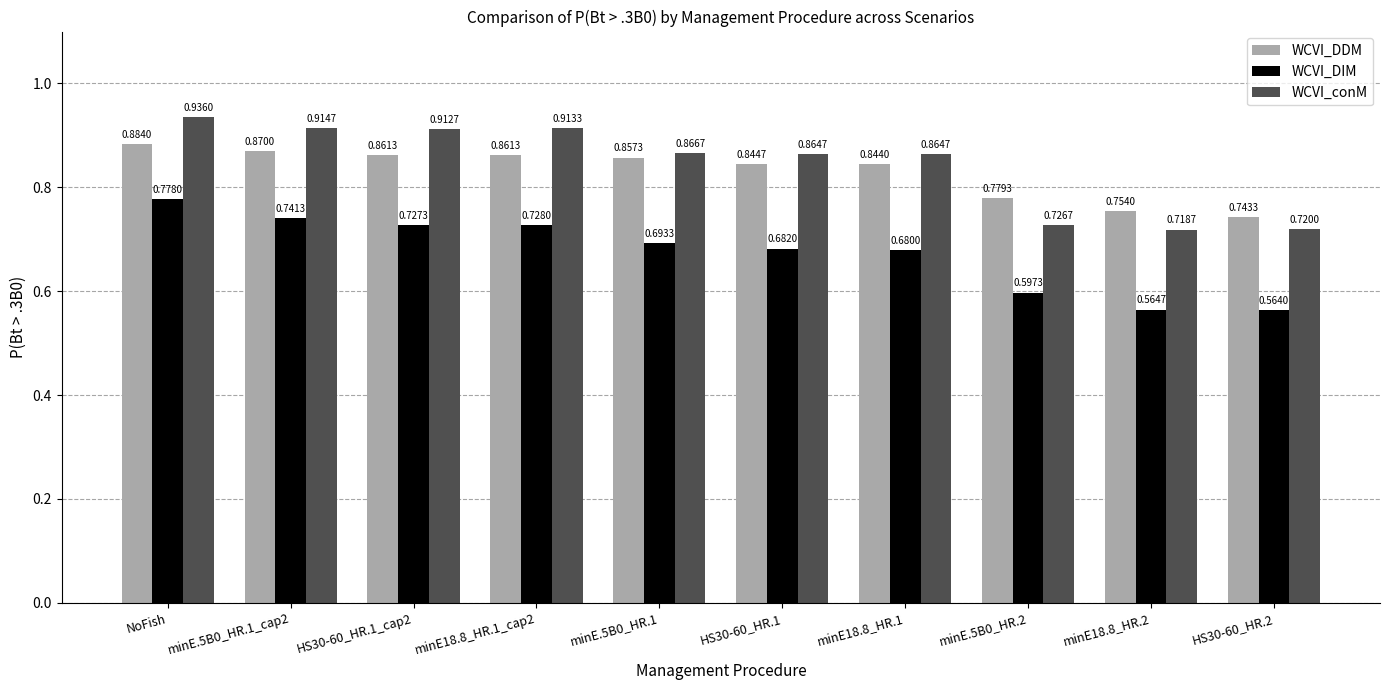

What is the sum of the WCVI_DIM values at HS30-60_HR.2 and minE.5B0_HR.1?

1.3